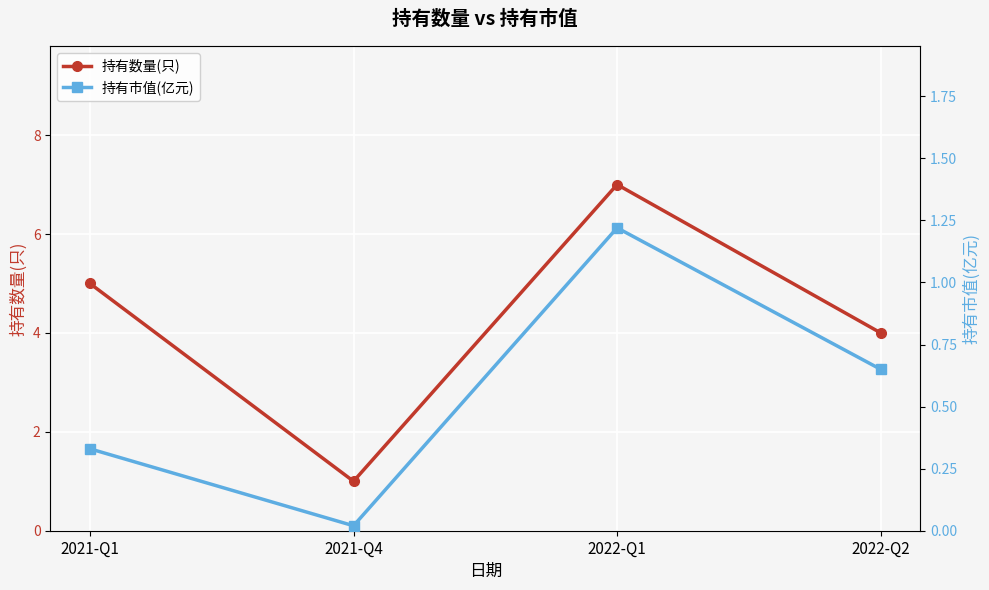

Rank the series by their maximum value, from highest to lowest.

持有数量(只), 持有市值(亿元)